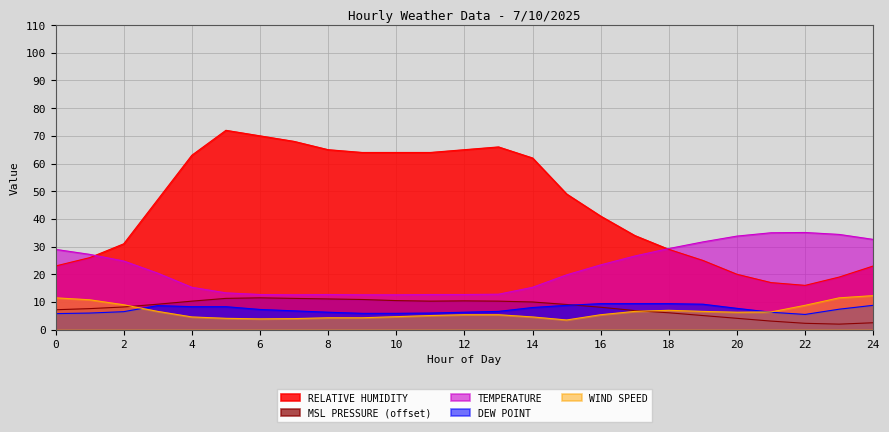

At which label is RELATIVE HUMIDITY closest to 44?

3